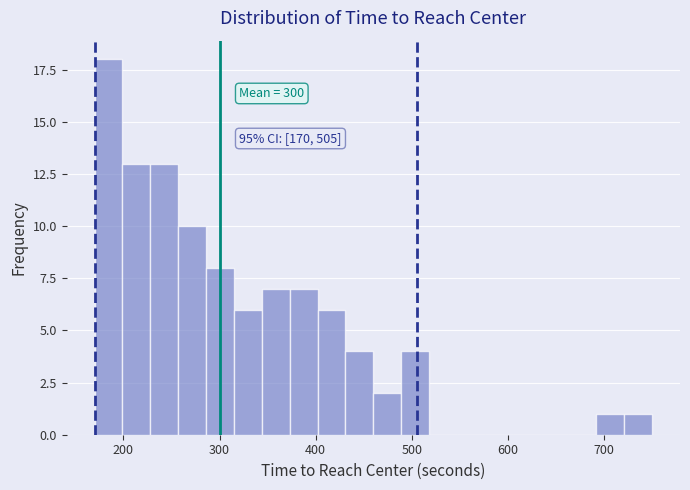

Read against the x-axis, roughly where is the centre of the tallest bar?

180